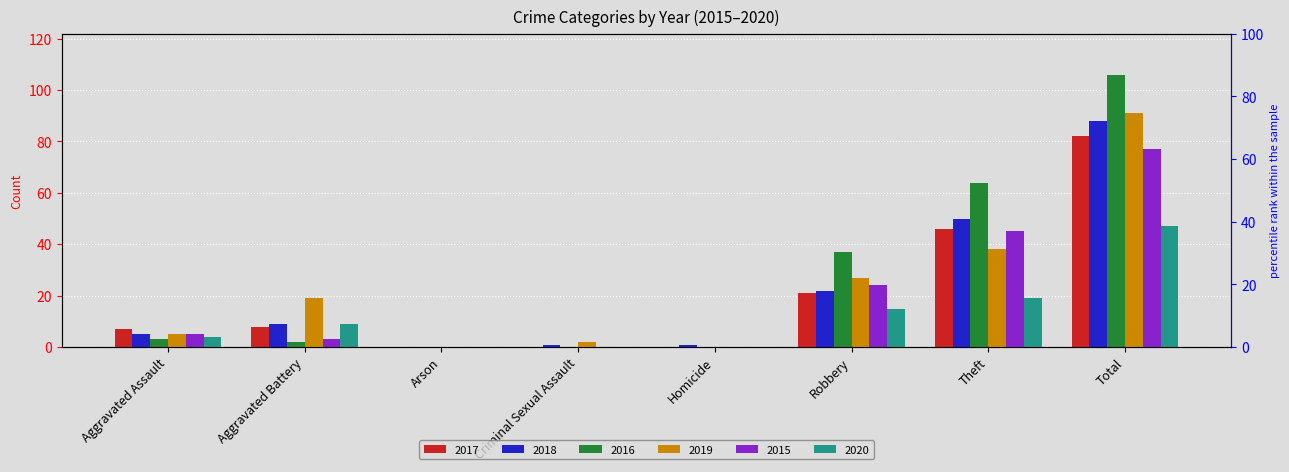

How many data points in 2017 are above 8?

3